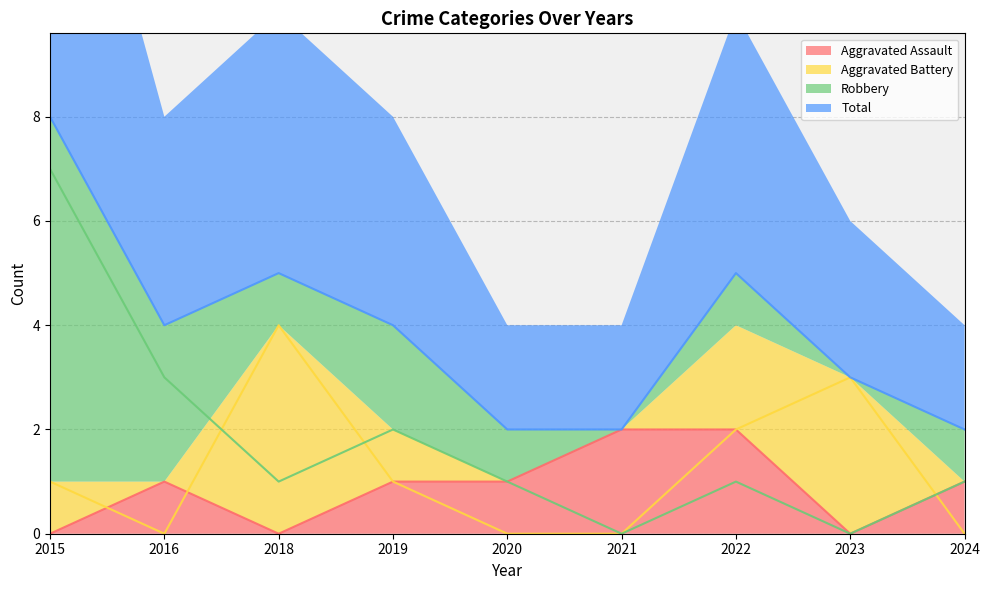

Reading left to right, list all the values displayed in this chart.

Aggravated Assault: 2015=0	2016=1	2018=0	2019=1	2020=1	2021=2	2022=2	2023=0	2024=1
Aggravated Battery: 2015=1	2016=0	2018=4	2019=1	2020=0	2021=0	2022=2	2023=3	2024=0
Robbery: 2015=7	2016=3	2018=1	2019=2	2020=1	2021=0	2022=1	2023=0	2024=1
Total: 2015=8	2016=4	2018=5	2019=4	2020=2	2021=2	2022=5	2023=3	2024=2